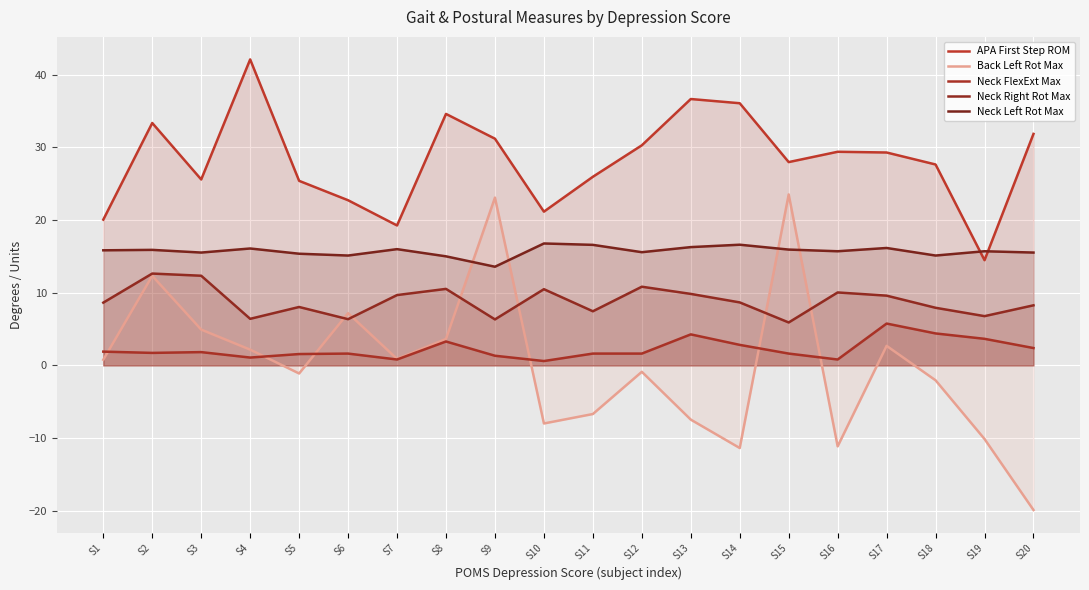

Where do Neck FlexExt Max and Back Left Rot Max first cross each other?

S1 and S2